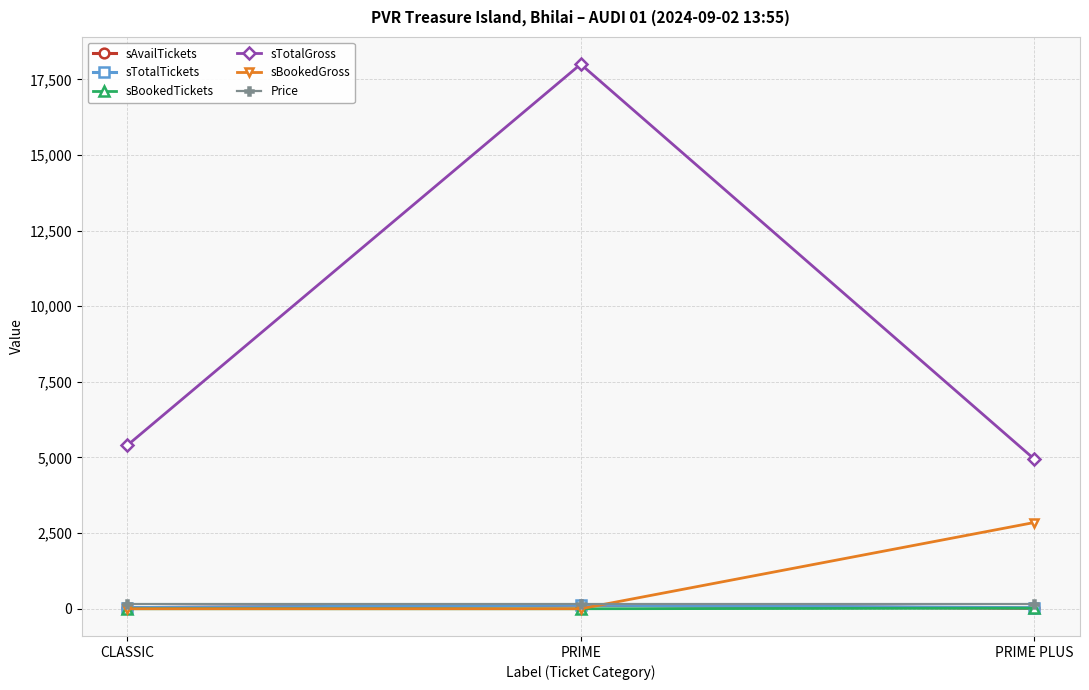

What is the difference between the second highest and minimum values in the sTotalTickets series?

3